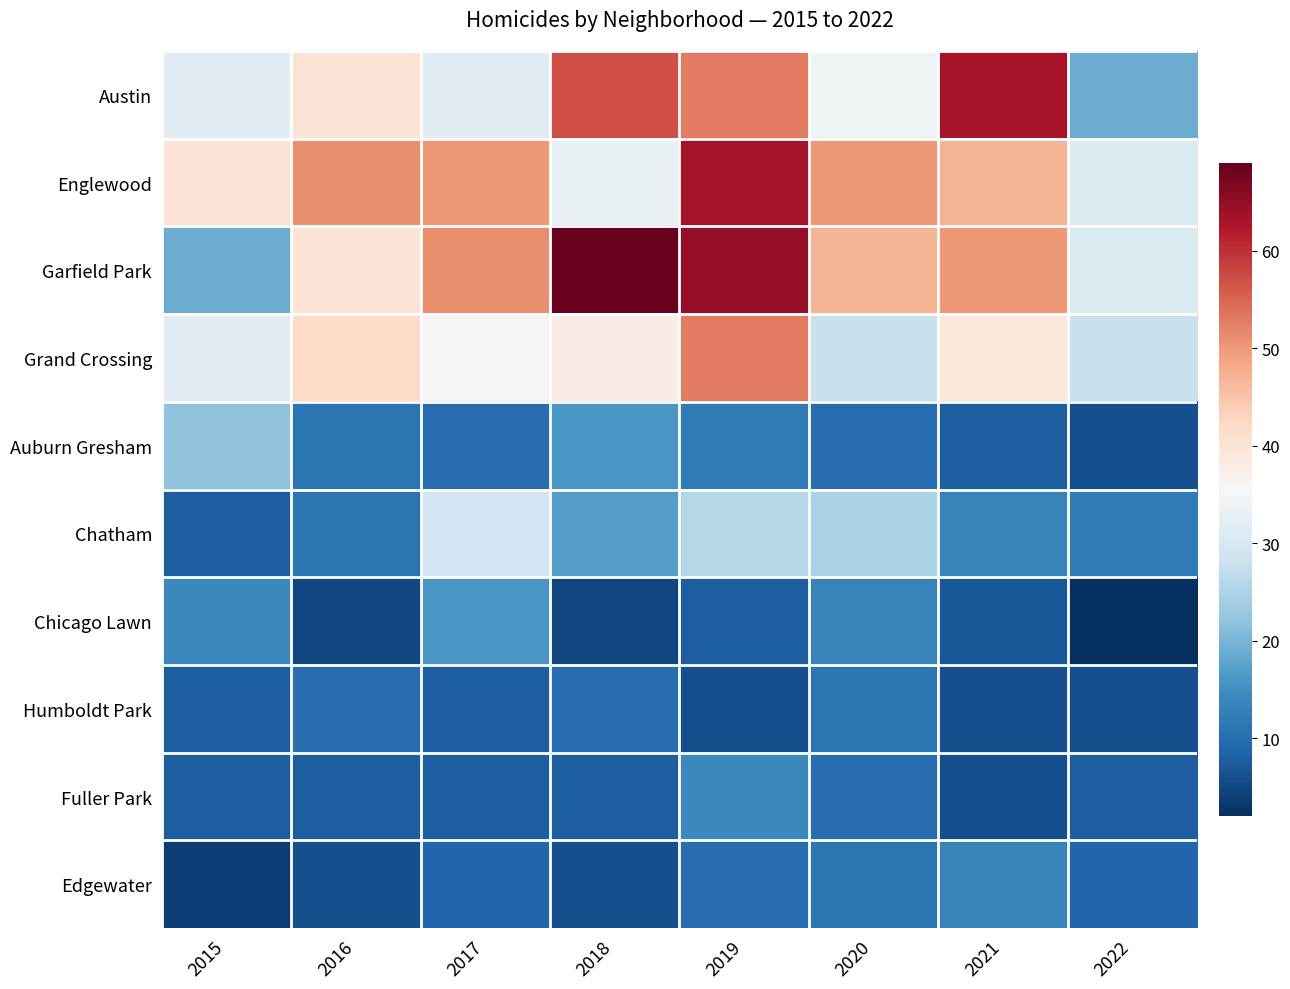

Reading left to right, extract all data points from this chart.

Austin: 2015=32	2016=40	2017=32	2018=57	2019=53	2020=34	2021=63	2022=19
Englewood: 2015=40	2016=51	2017=50	2018=33	2019=63	2020=50	2021=47	2022=31
Garfield Park: 2015=19	2016=40	2017=51	2018=69	2019=65	2020=47	2021=50	2022=31
Grand Crossing: 2015=32	2016=42	2017=36	2018=38	2019=53	2020=28	2021=39	2022=28
Auburn Gresham: 2015=22	2016=11	2017=10	2018=16	2019=12	2020=10	2021=8	2022=6
Chatham: 2015=8	2016=11	2017=29	2018=17	2019=26	2020=25	2021=13	2022=12
Chicago Lawn: 2015=14	2016=5	2017=16	2018=5	2019=8	2020=13	2021=7	2022=2
Humboldt Park: 2015=8	2016=10	2017=8	2018=10	2019=6	2020=11	2021=6	2022=6
Fuller Park: 2015=8	2016=8	2017=8	2018=8	2019=14	2020=10	2021=6	2022=8
Edgewater: 2015=4	2016=6	2017=9	2018=6	2019=10	2020=11	2021=13	2022=9